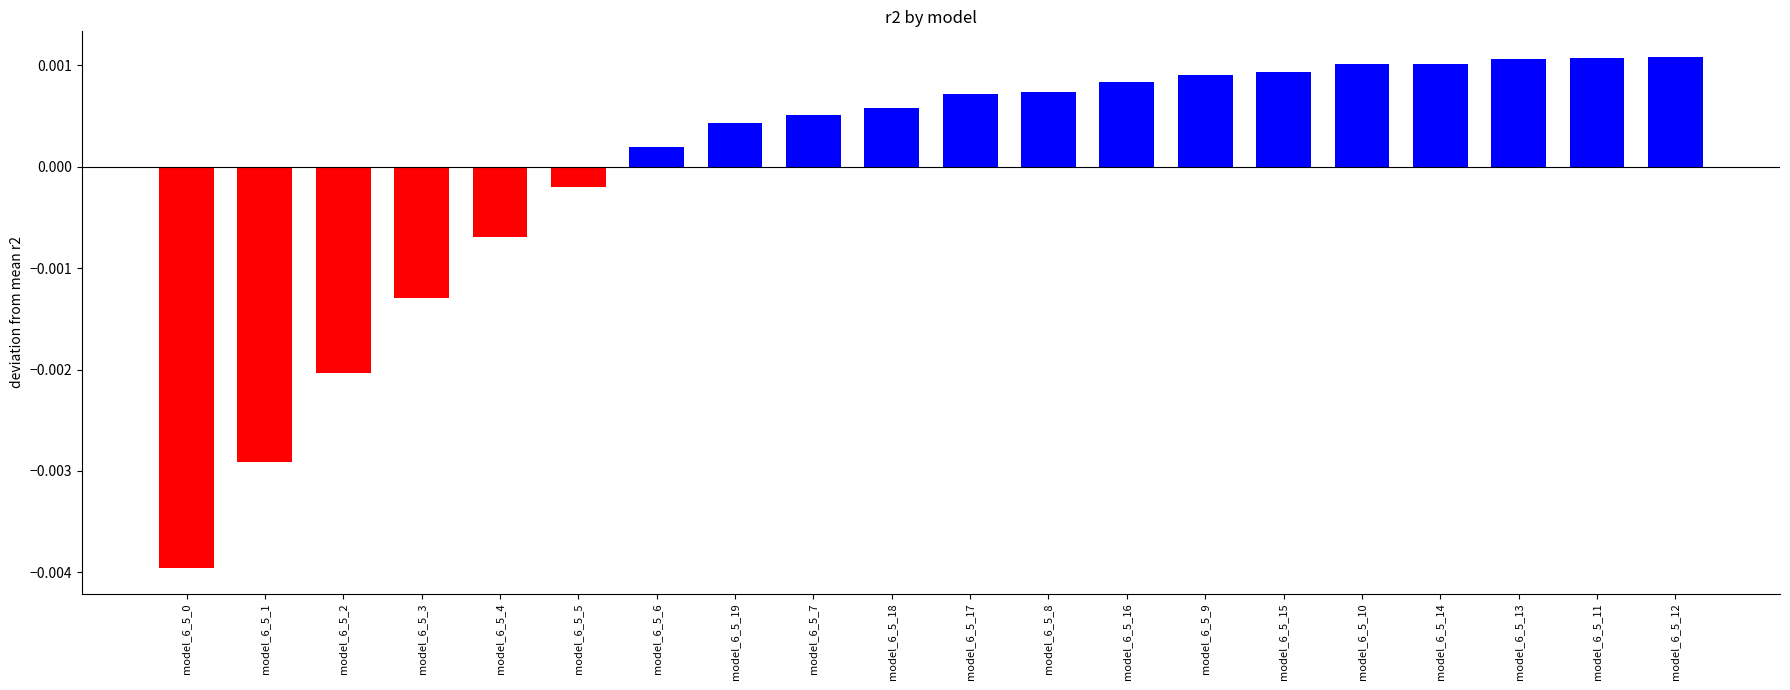

What position from the left is model_6_5_17?

11